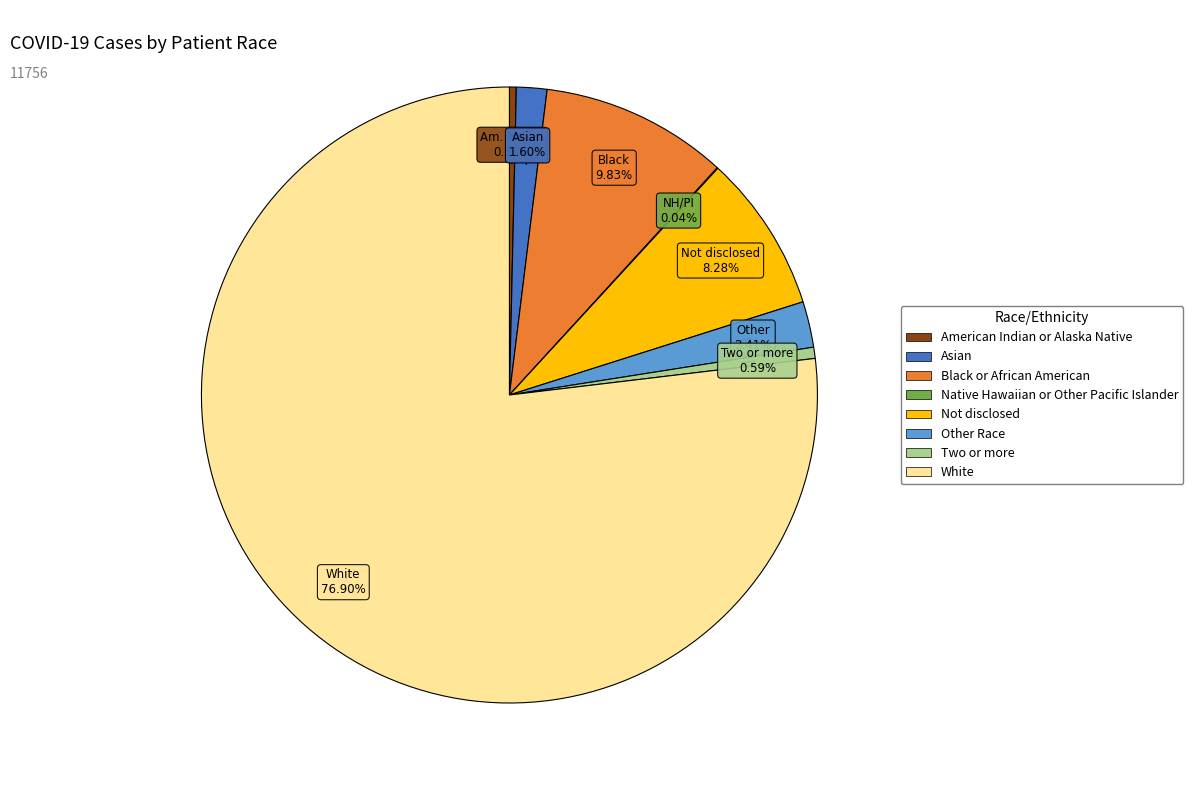

The American Indian or Alaska Native slice represents 0% of the pie. True or false?

True